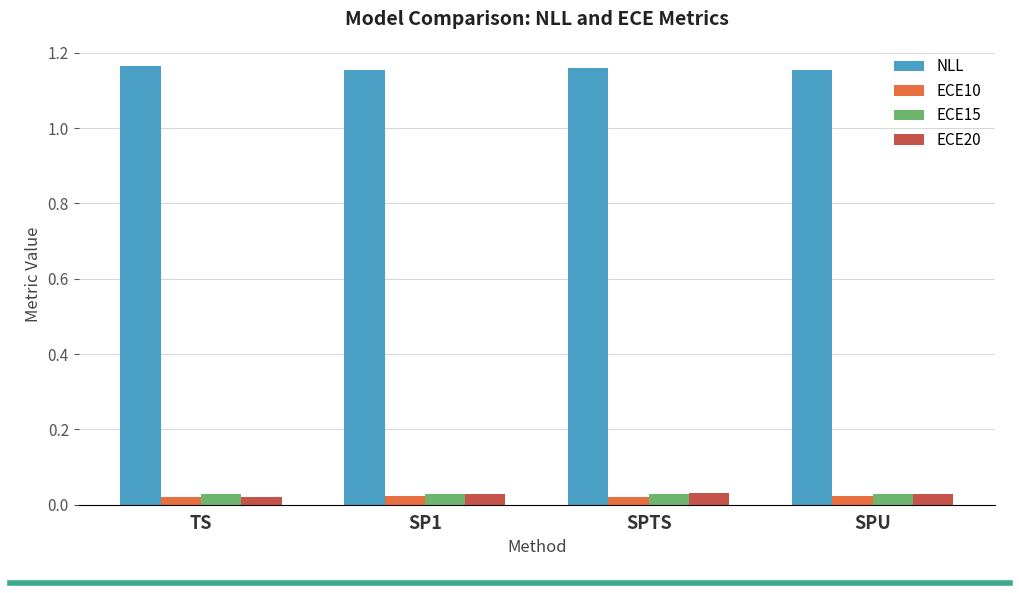

Is the value of ECE15 at SP1 greater than the value of NLL at SPU?

No